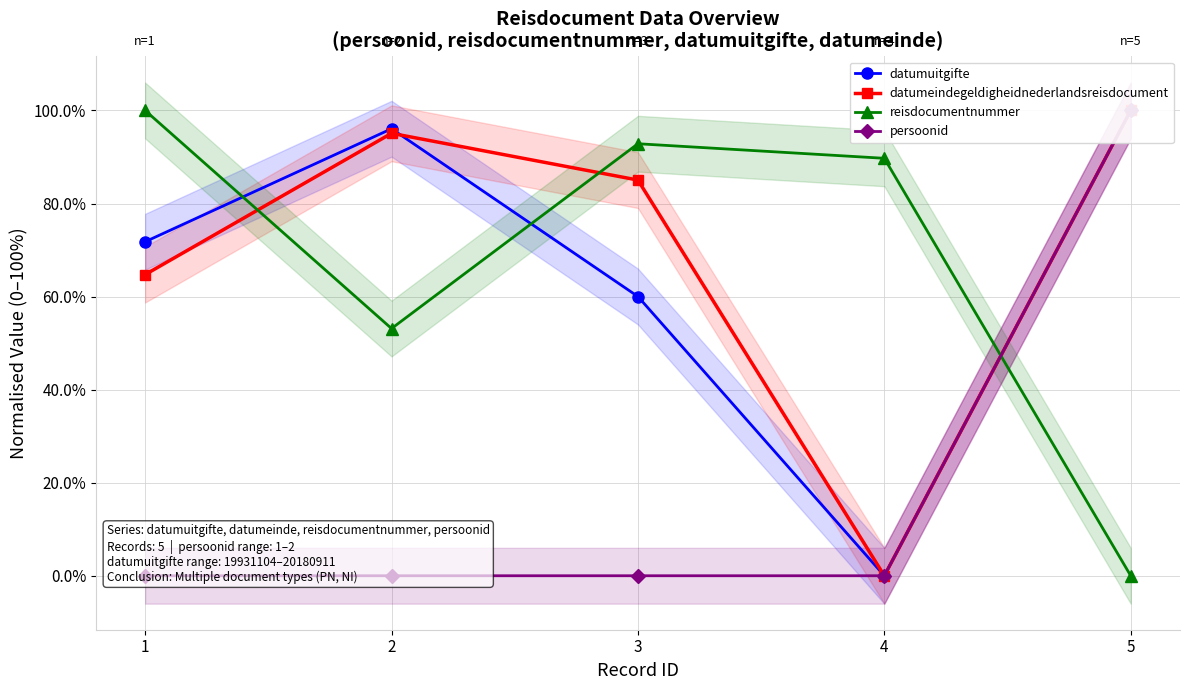

Where is datumeindegeldigheidnederlandsreisdocument nearest to the value 0?

4